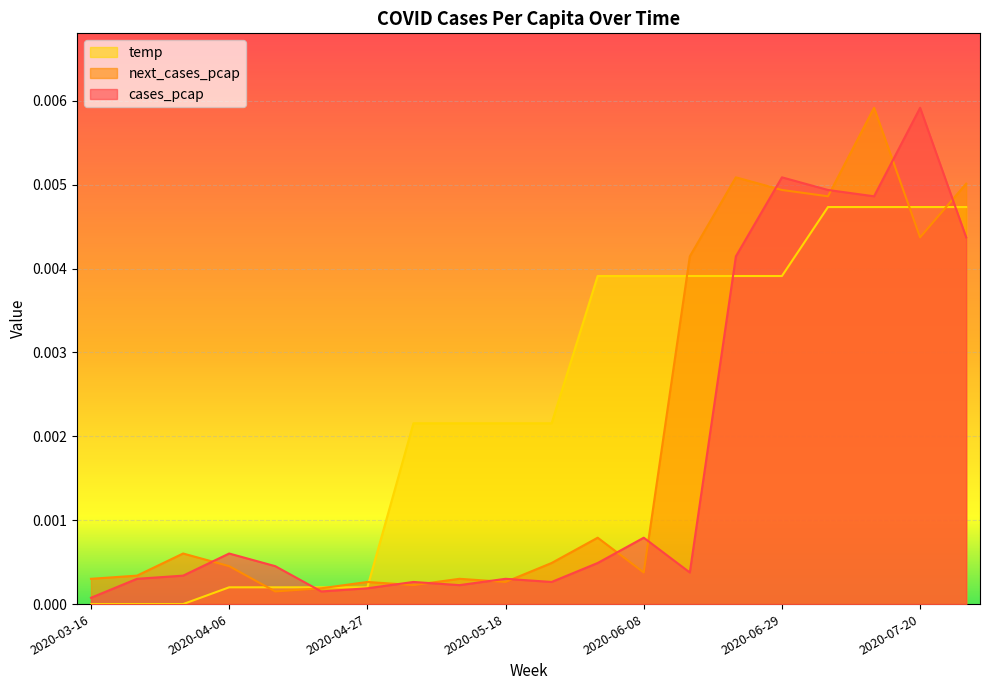

Is the value of cases_pcap at 2020-07-06 greater than the value of next_cases_pcap at 2020-06-08?

Yes